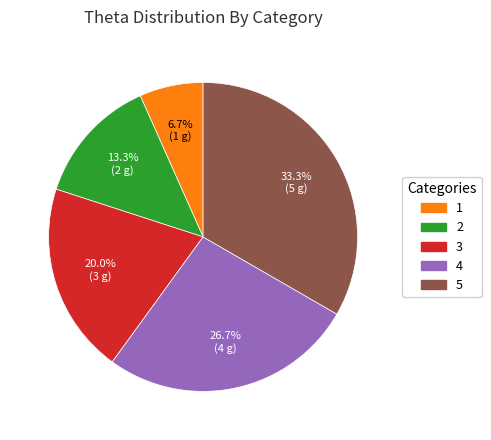

To the nearest percent, what is the average slice percentage?

20%